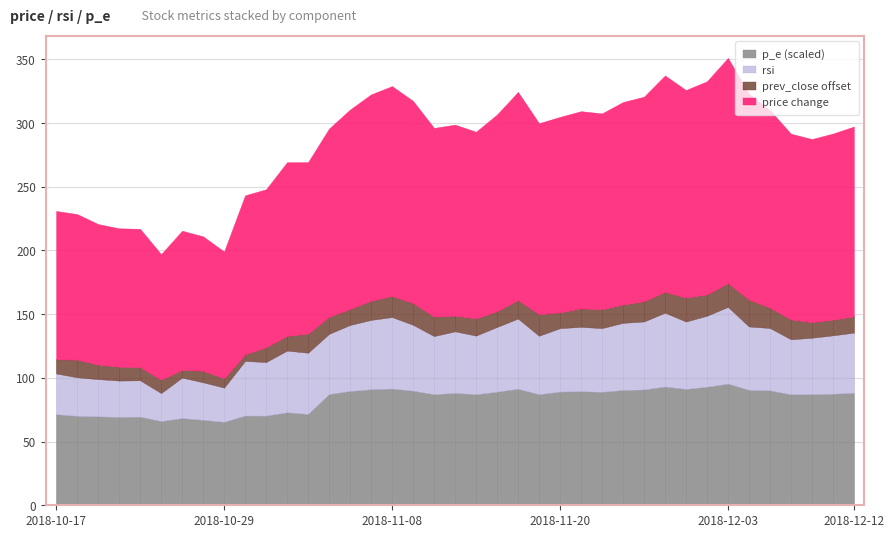

What is the label of the 26th point from the right?

2018-11-05